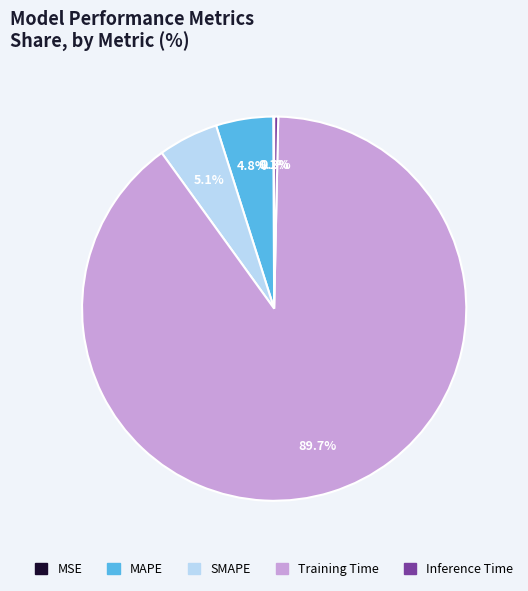

The Training Time slice represents 99% of the pie. True or false?

False